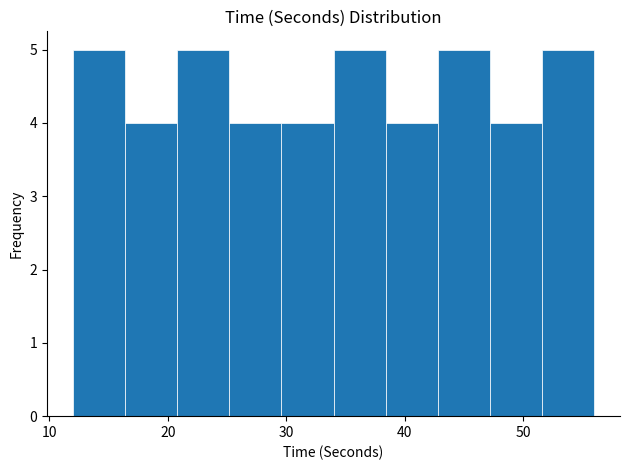

Reading left to right, transcribe this chart: for each bar, give the range it covers on the x-axis and its height. Neither the bar edges nor the heights are printed on the chart, so give them approximately, as read against the axes.

12.0 to 16.4: 5
16.4 to 20.8: 4
20.8 to 25.2: 5
25.2 to 29.6: 4
29.6 to 34.0: 4
34.0 to 38.4: 5
38.4 to 42.8: 4
42.8 to 47.2: 5
47.2 to 51.6: 4
51.6 to 56.0: 5